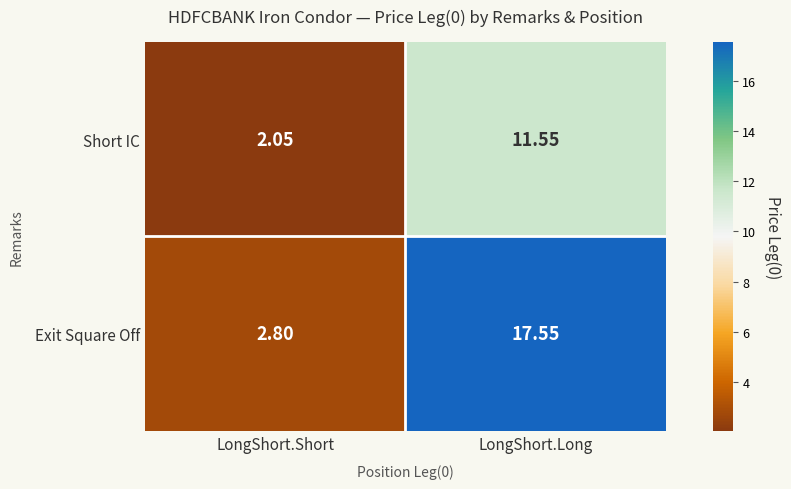

At LongShort.Long, list the series in order from largest to smallest.

Exit Square Off, Short IC